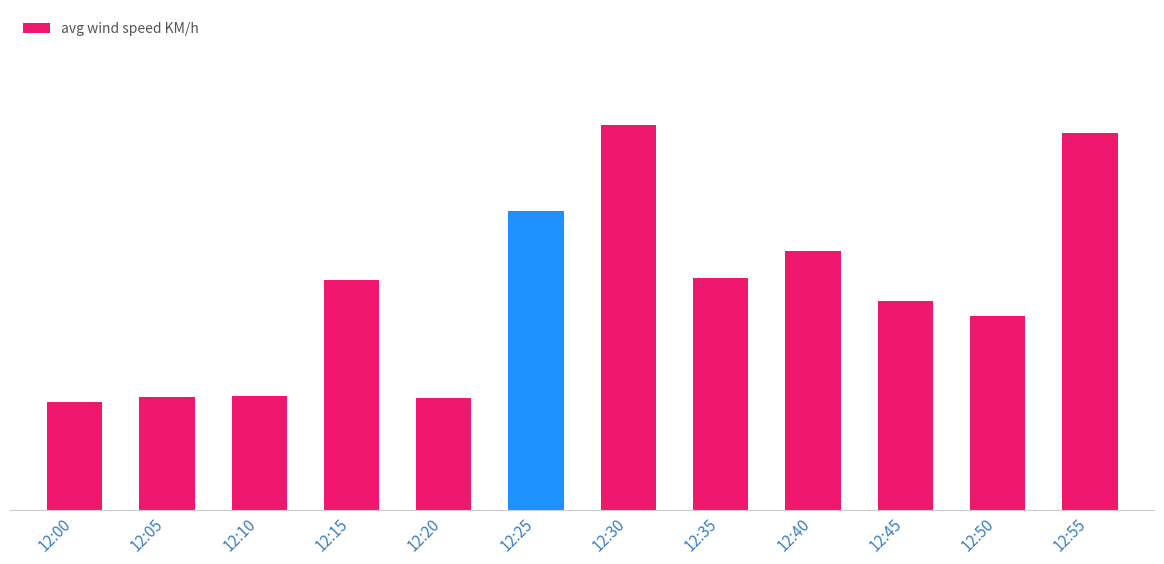

Are the bars horizontal?

No